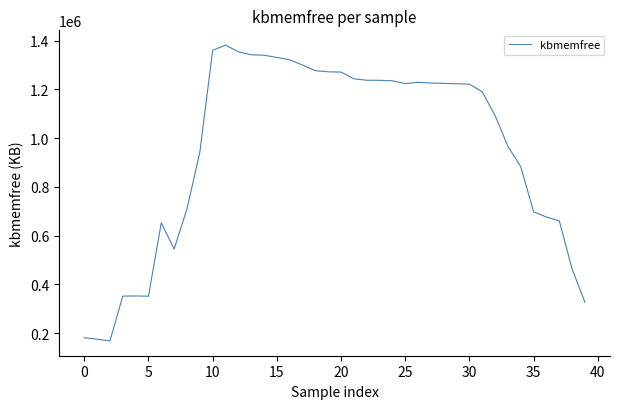

What is the difference between the maximum and minimum values?

1213580